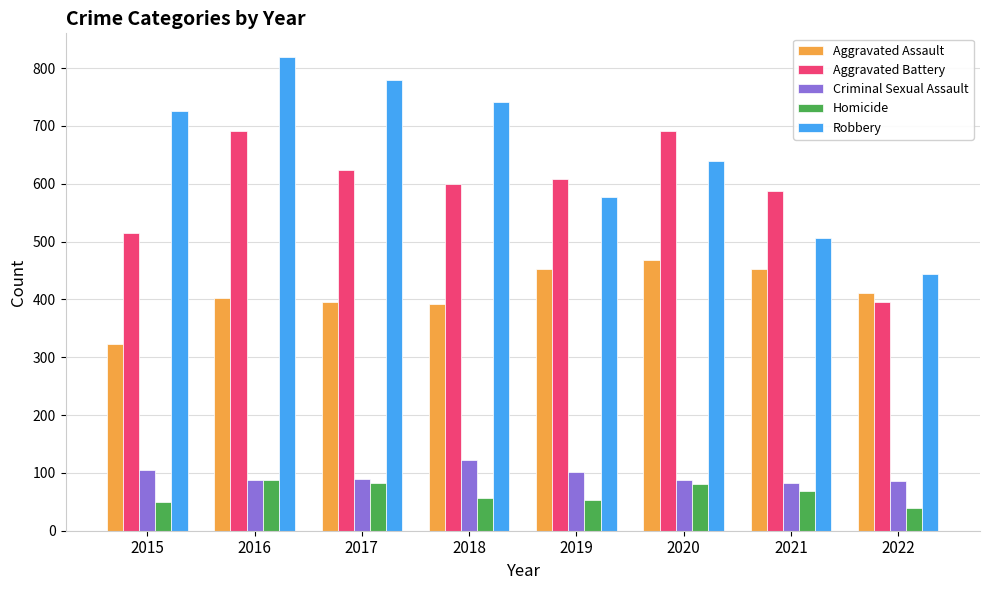

Where is Robbery nearest to the value 631?

2020